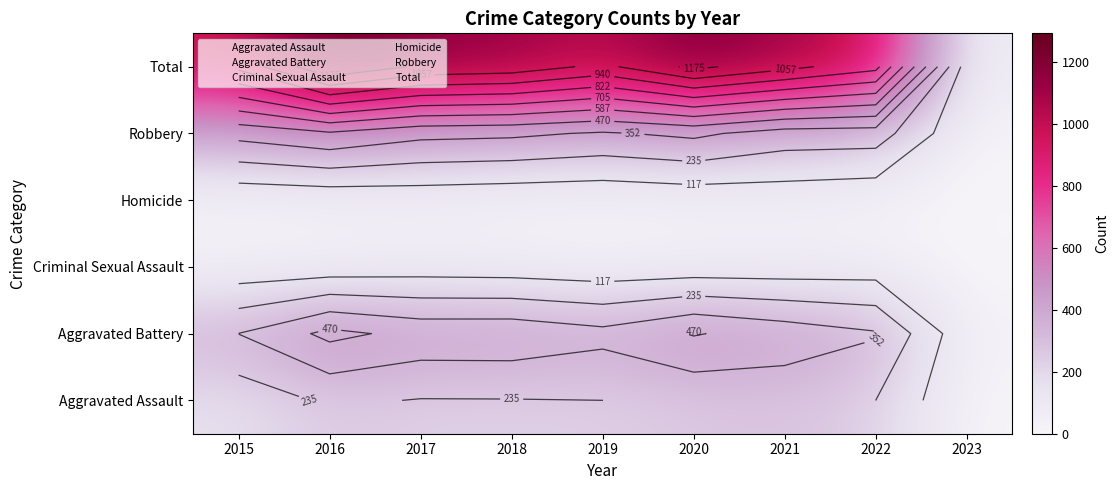

What is the average value of the Aggravated Assault series?

211